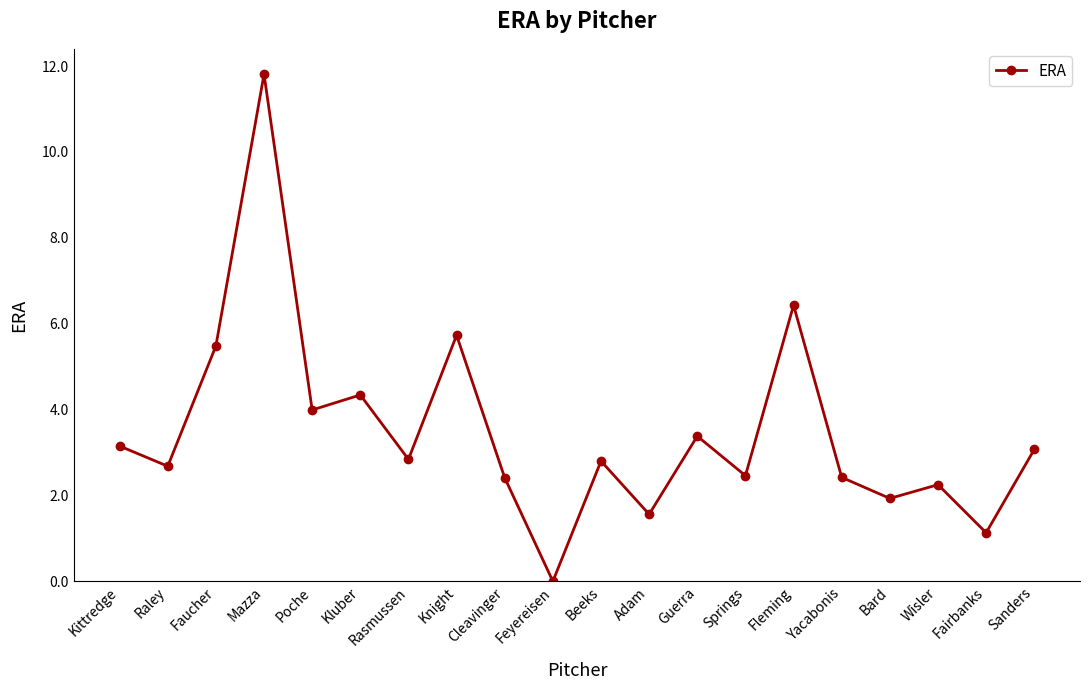

The value at Guerra is 5.4. True or false?

False